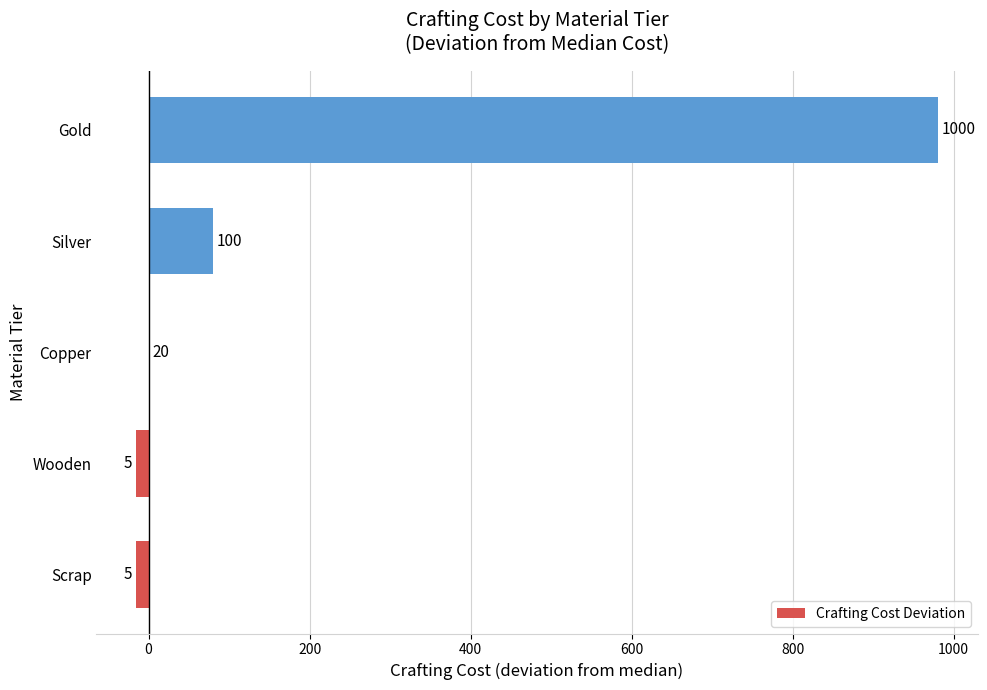

What is the sum of all values?

1030